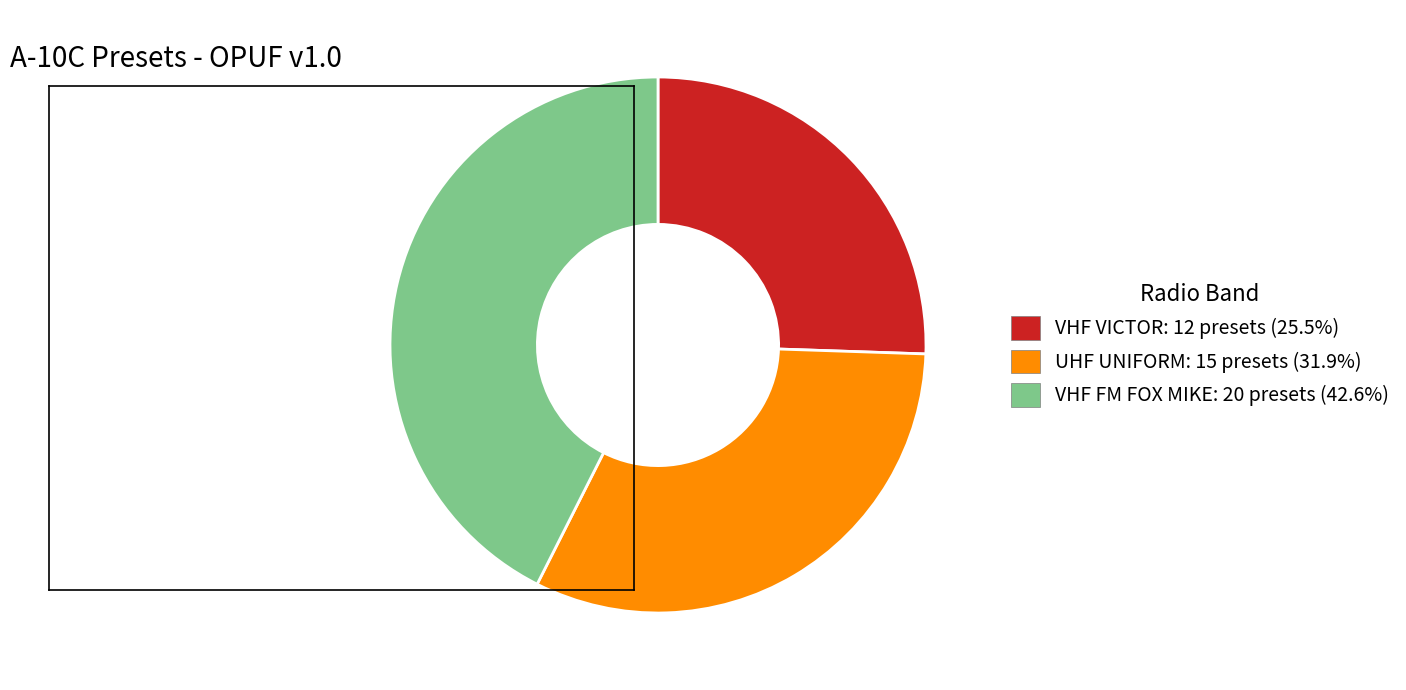

How many slices are in this pie chart?

3